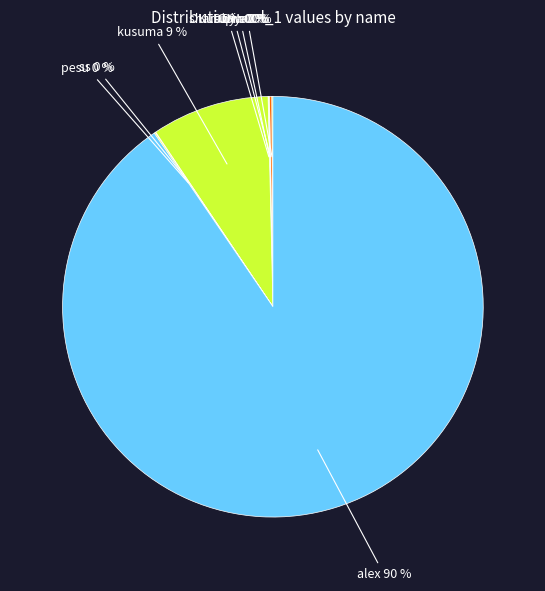

To the nearest percent, what is the average slice percentage?

12%